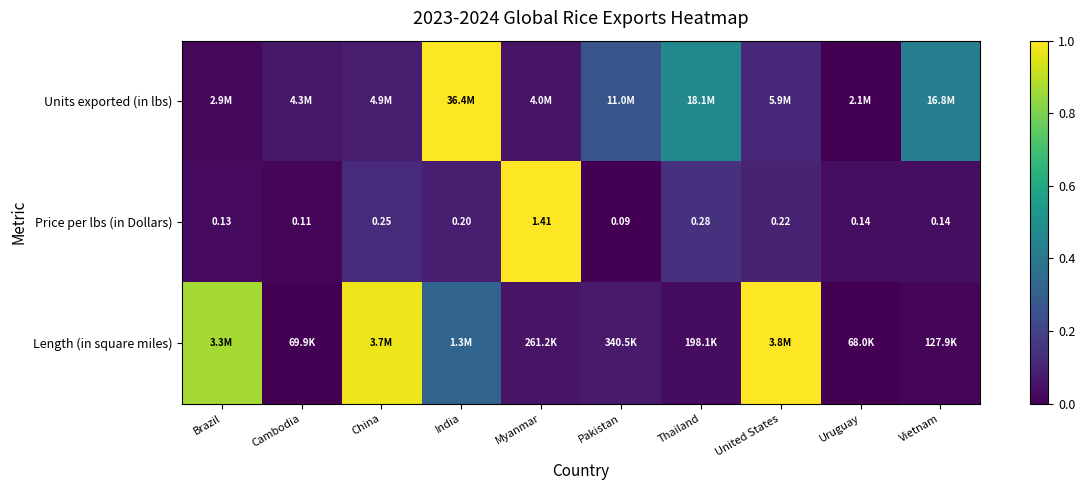

True or false: Price per lbs (in Dollars) has a value of 0.0 at Uruguay.

True